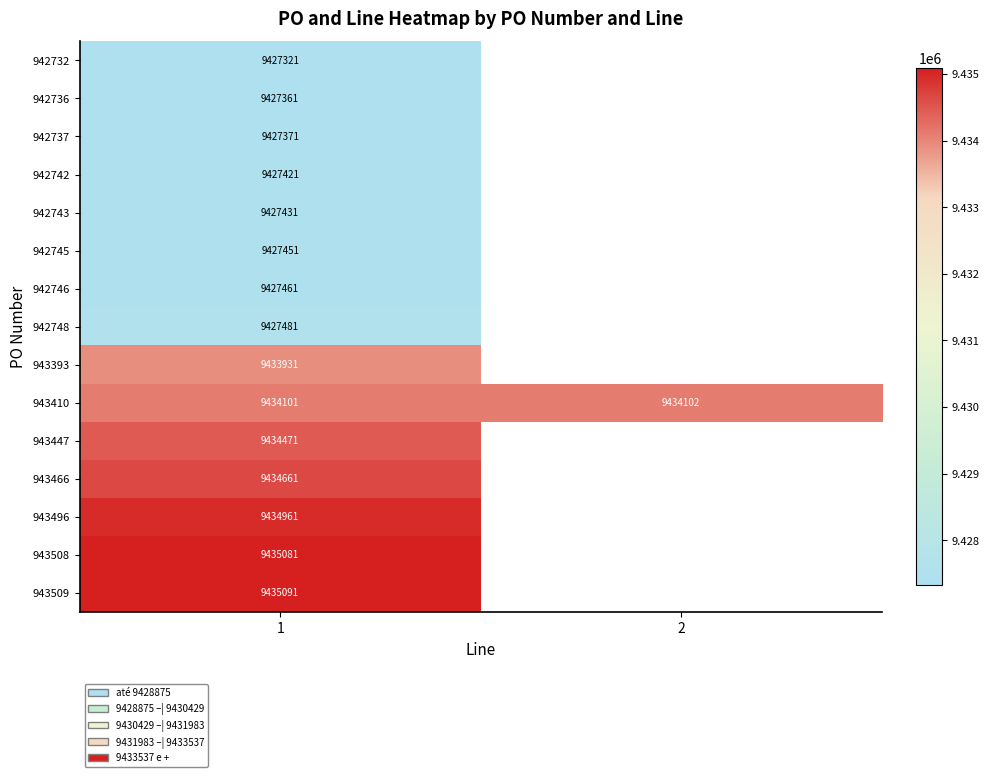

List the labels in order of 943410 value, largest first.

2, 1